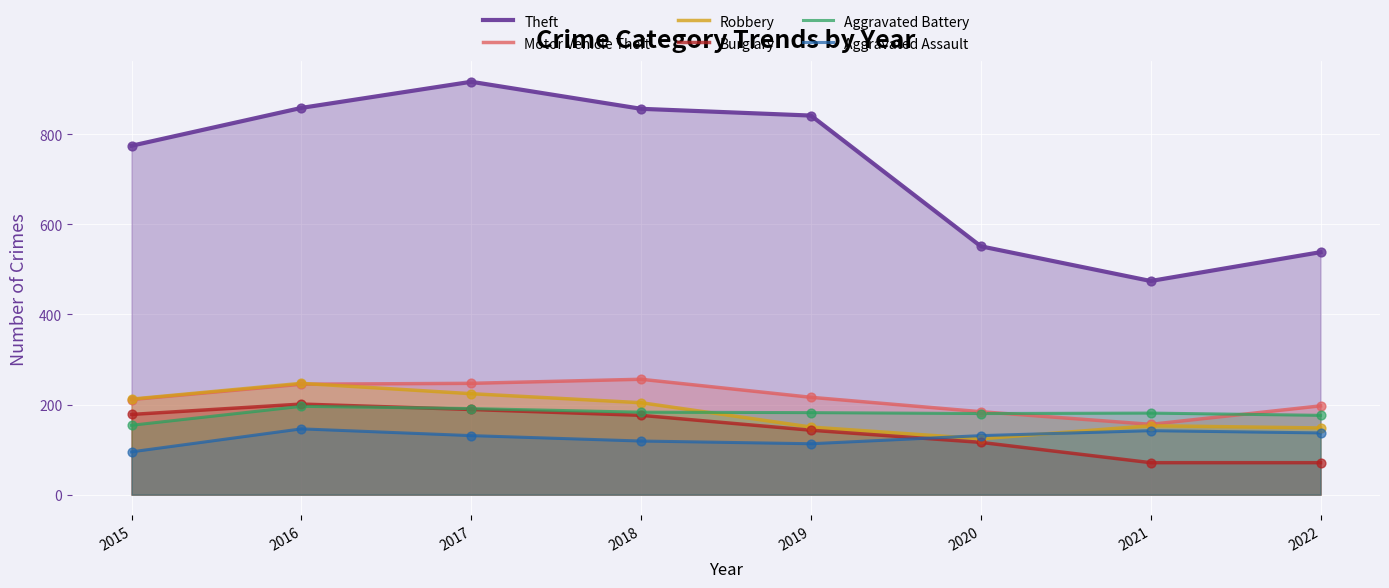

Which series reaches the minimum Y coordinate?

Burglary